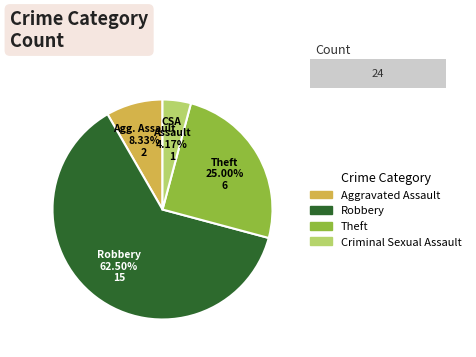

What is the change in value from Aggravated Assault to Theft?

+4